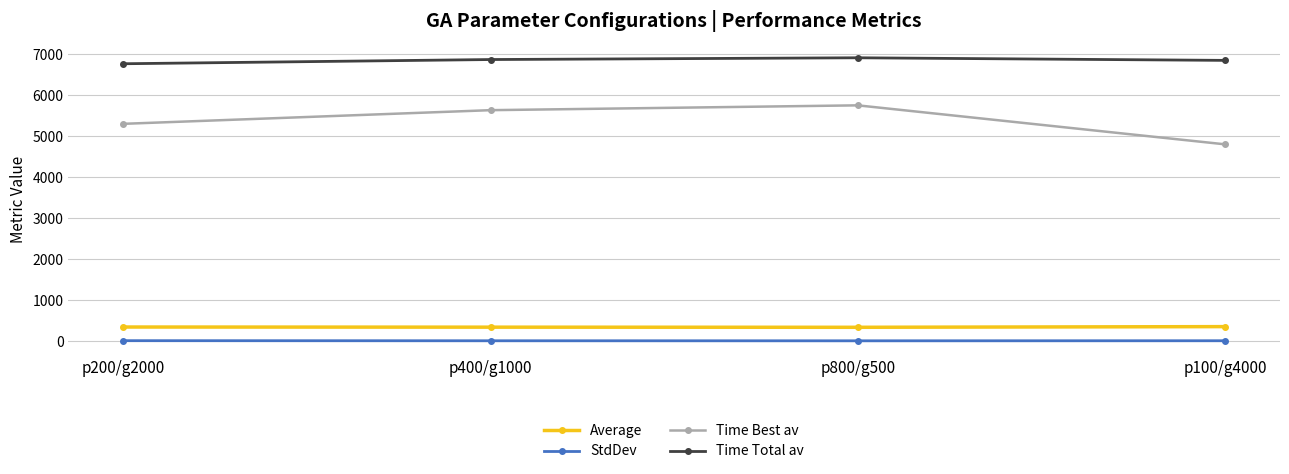

True or false: Time Total av and StdDev cross at least once.

False